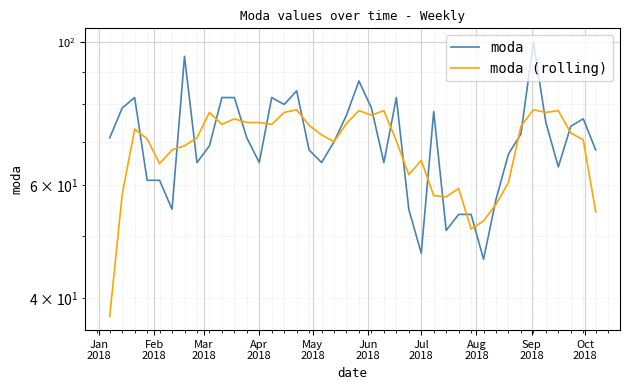

How many categories are shown in the chart?

40